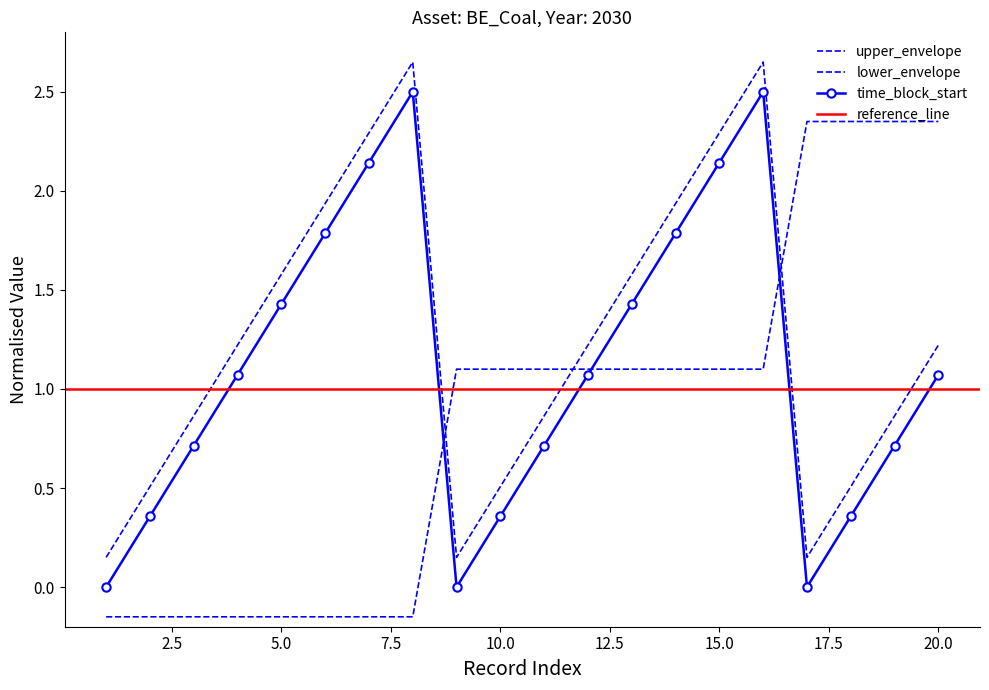

How many data points in time_block_end are above 1?

11